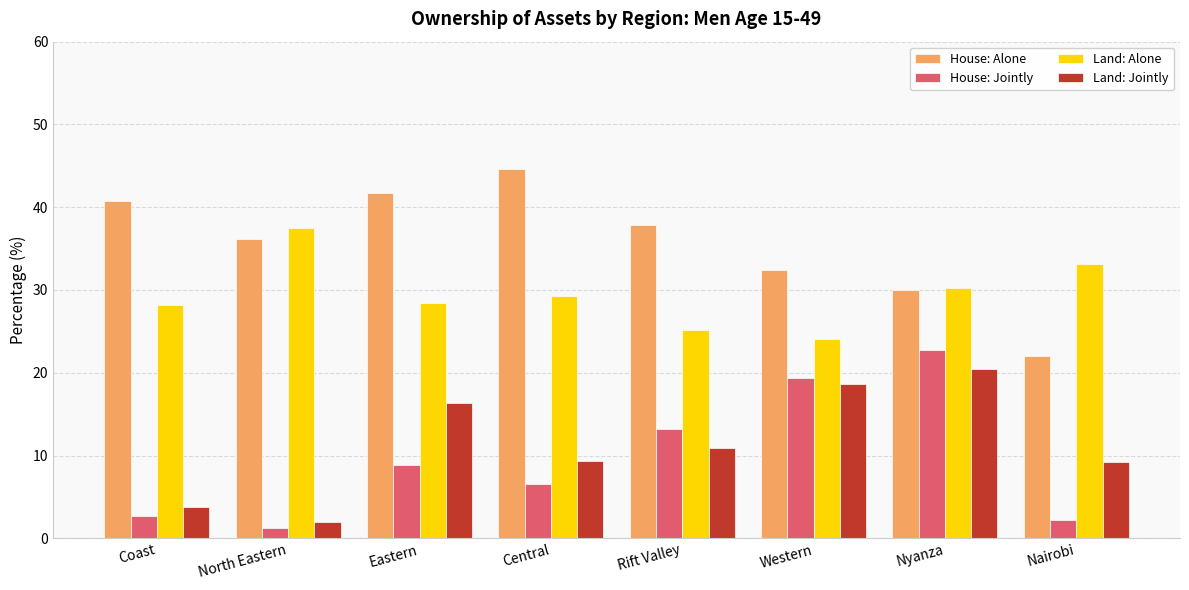

At which category is the sum across all series the highest?

Nyanza